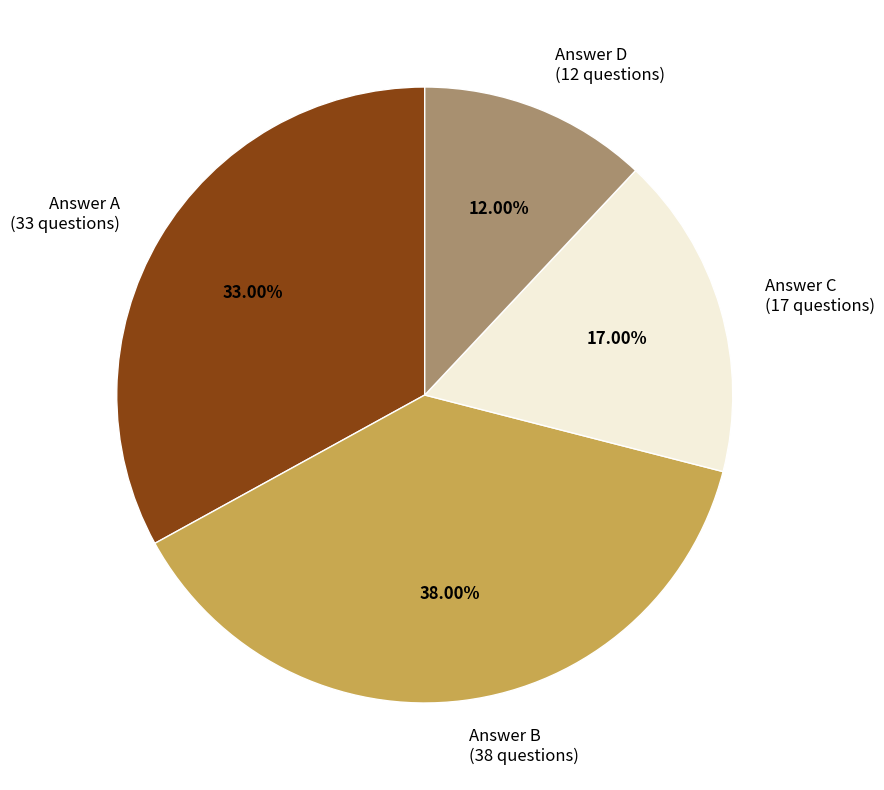

Does any single category account for the majority?

No